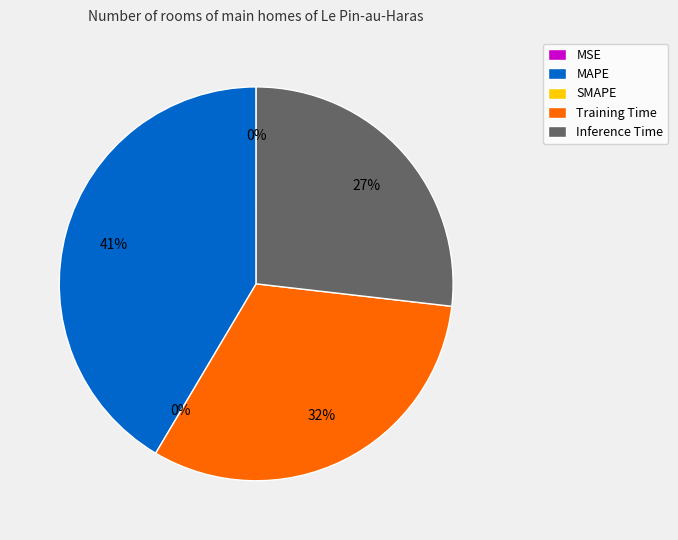

What is the change in value from SMAPE to Training Time?

+1.2